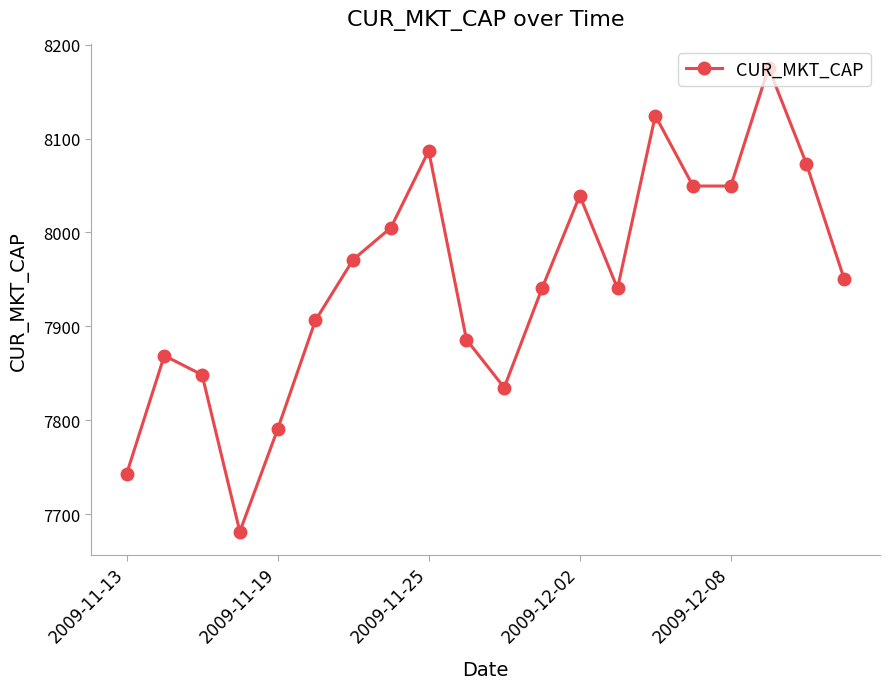

What is the maximum value shown in the chart?

8175.5